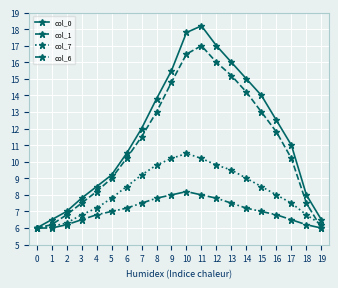

Is the value of col_7 at 16 greater than the value of col_6 at 2?

Yes